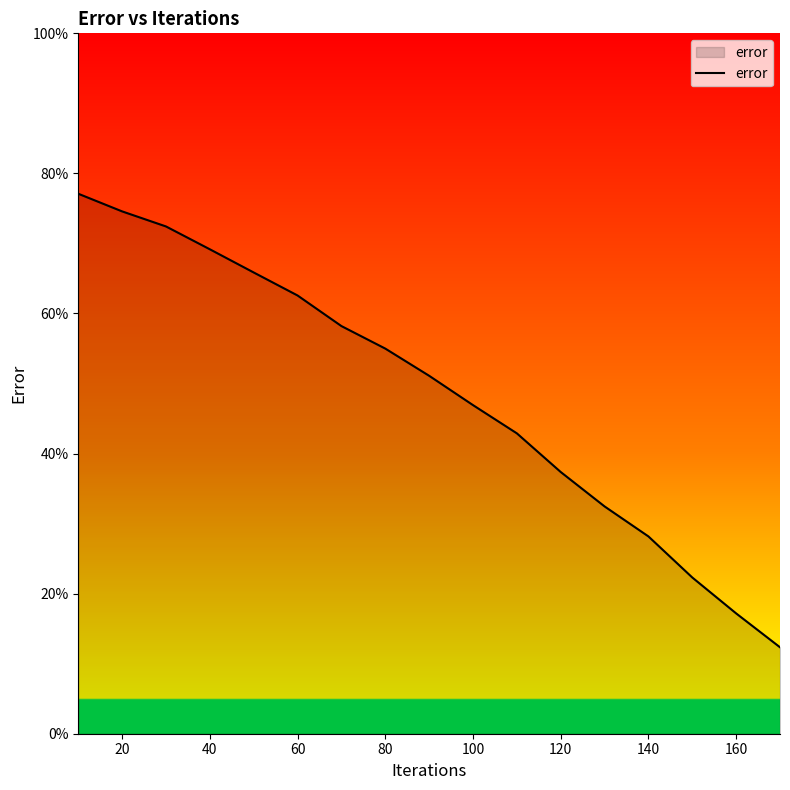

What is the minimum value shown in the chart?

12.3